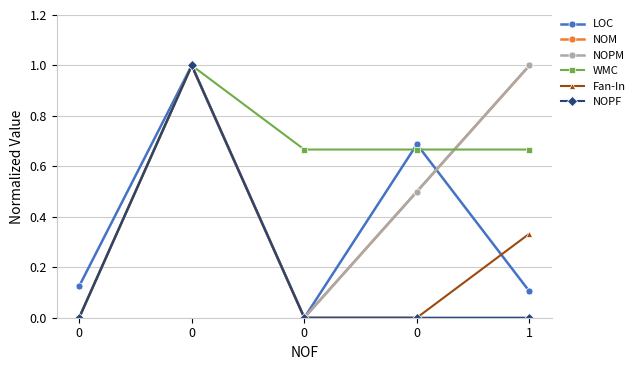

What are all the series names shown in the legend?

LOC, NOM, NOPM, WMC, Fan-In, NOPF